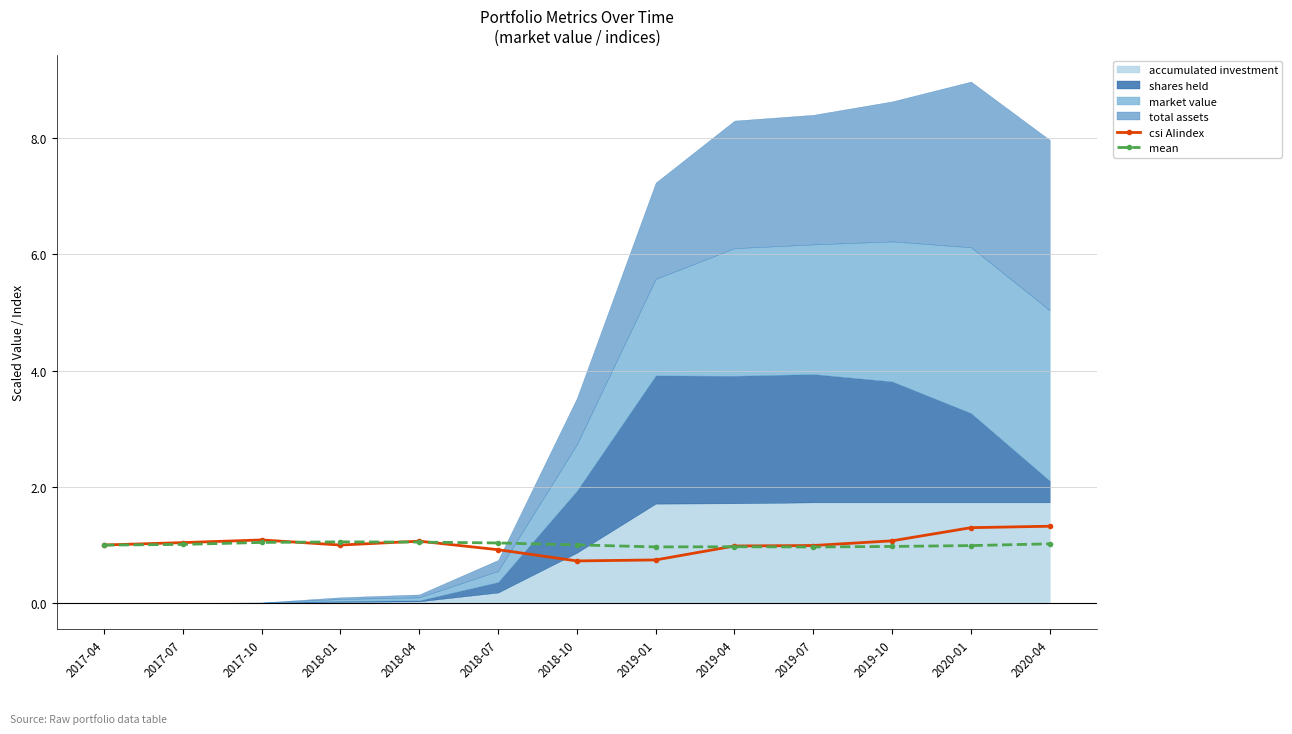

Where is the first local maximum for mean?

2018-01